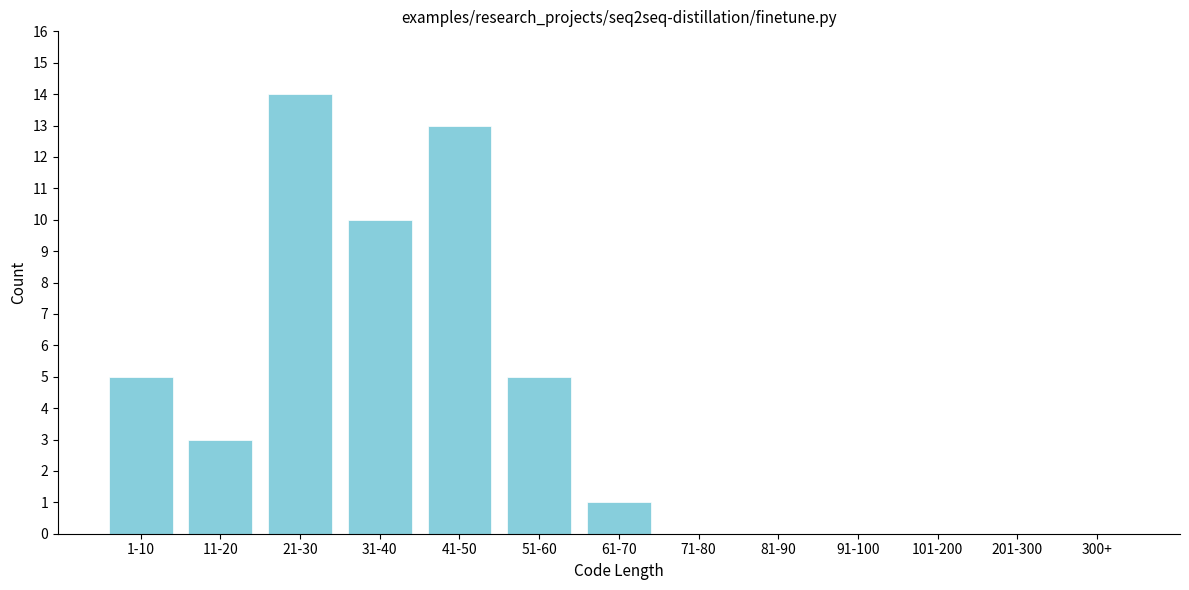

Reading left to right, list all the values displayed in this chart.

1-10=5	11-20=3	21-30=14	31-40=10	41-50=13	51-60=5	61-70=1	71-80=0	81-90=0	91-100=0	101-200=0	201-300=0	300+=0